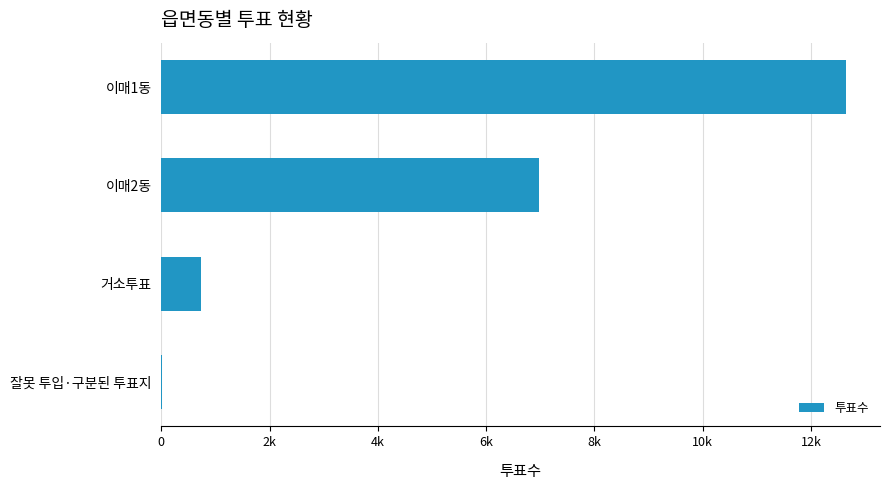

What is the maximum value shown in the chart?

12641